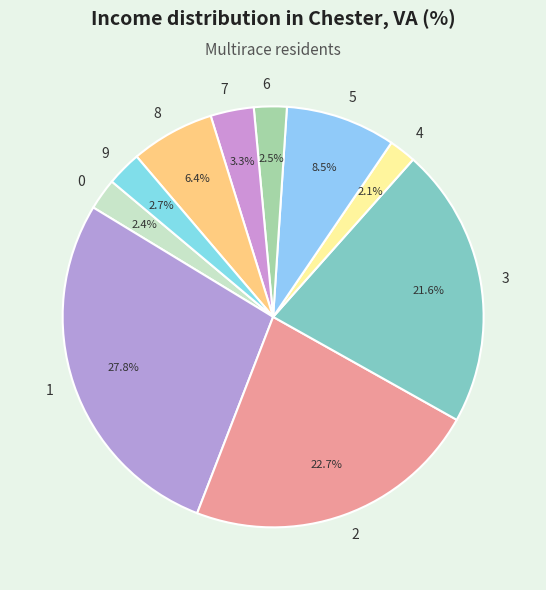

To the nearest percent, what is the combined percentage of 1 and 7?

31%